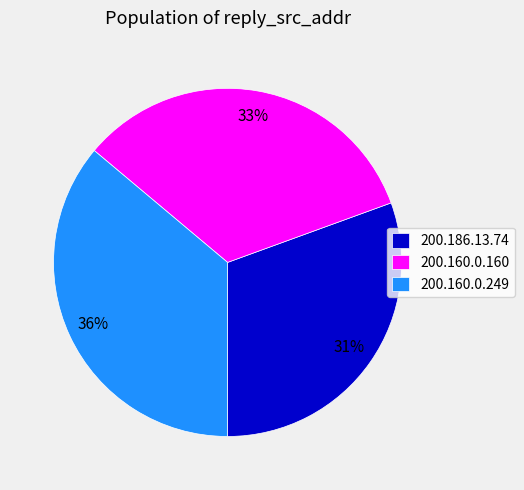

Count the number of slices in the pie.

3